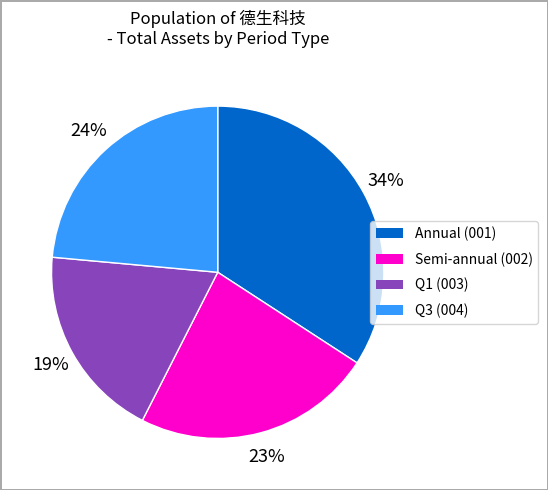

Is there any slice that represents more than half of the pie?

No